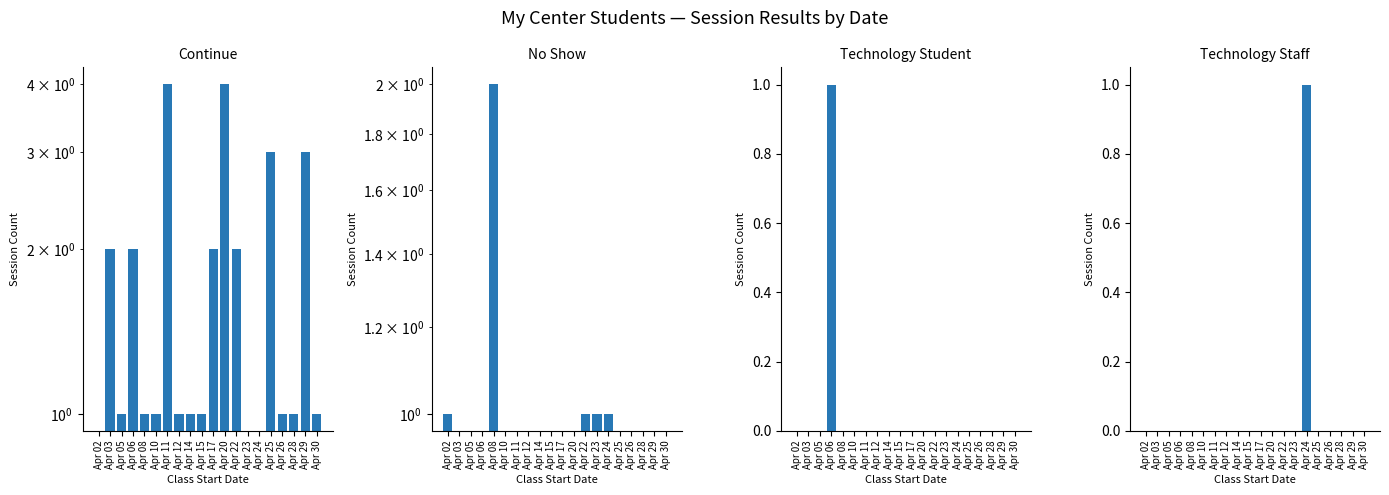

What is the difference between the maximum and minimum values in the Continue series?

4